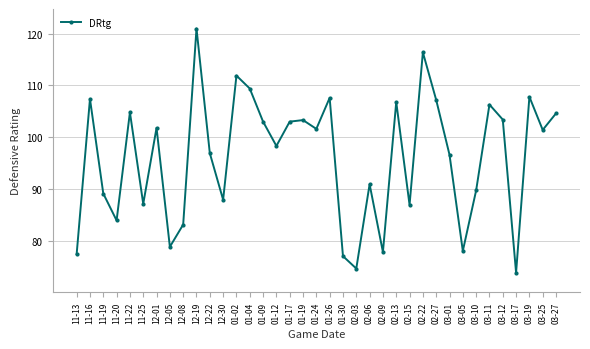

What is the greatest value displayed?

121.0